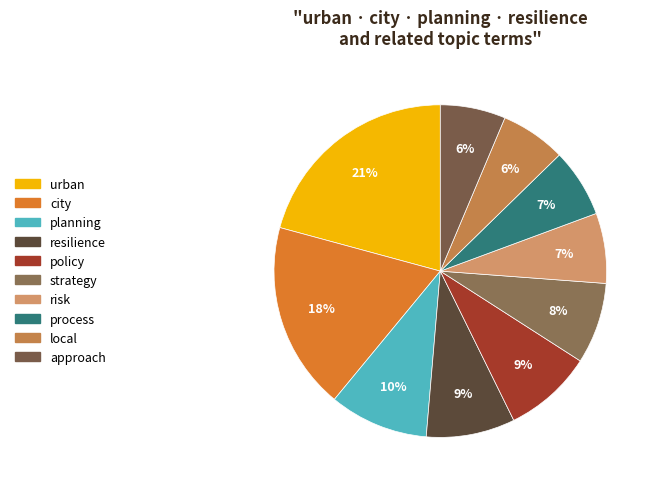

Count the number of slices in the pie.

10